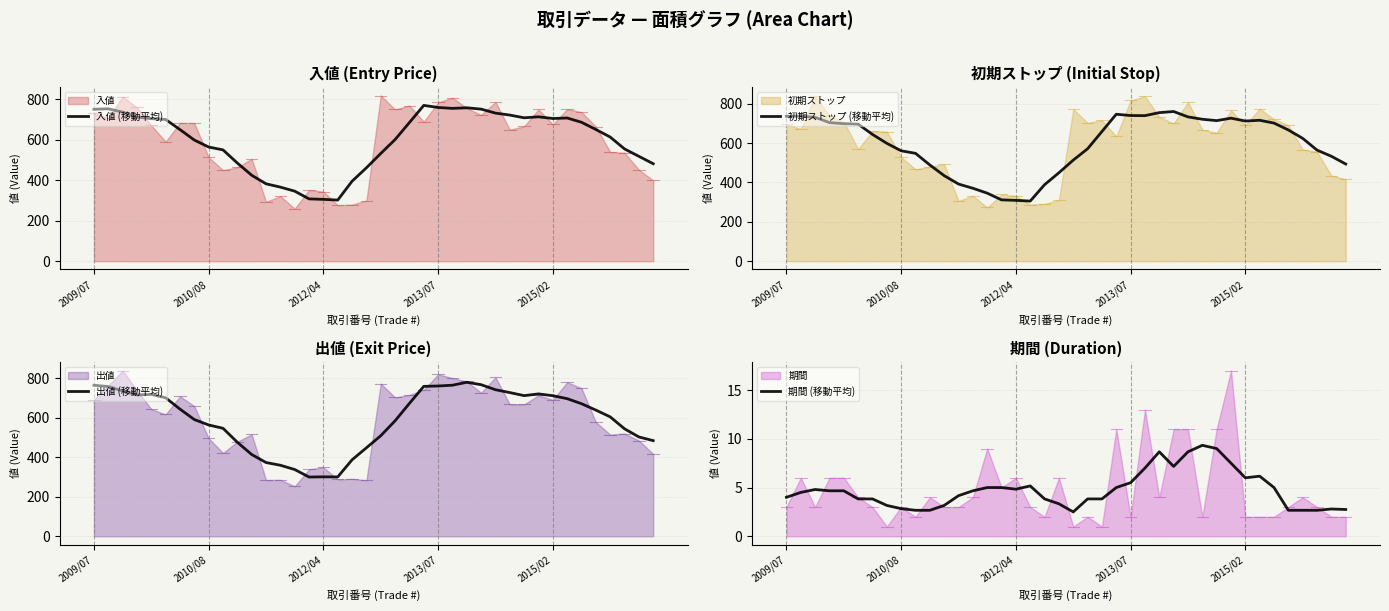

Does the chart display data point markers on the line(s)?

No